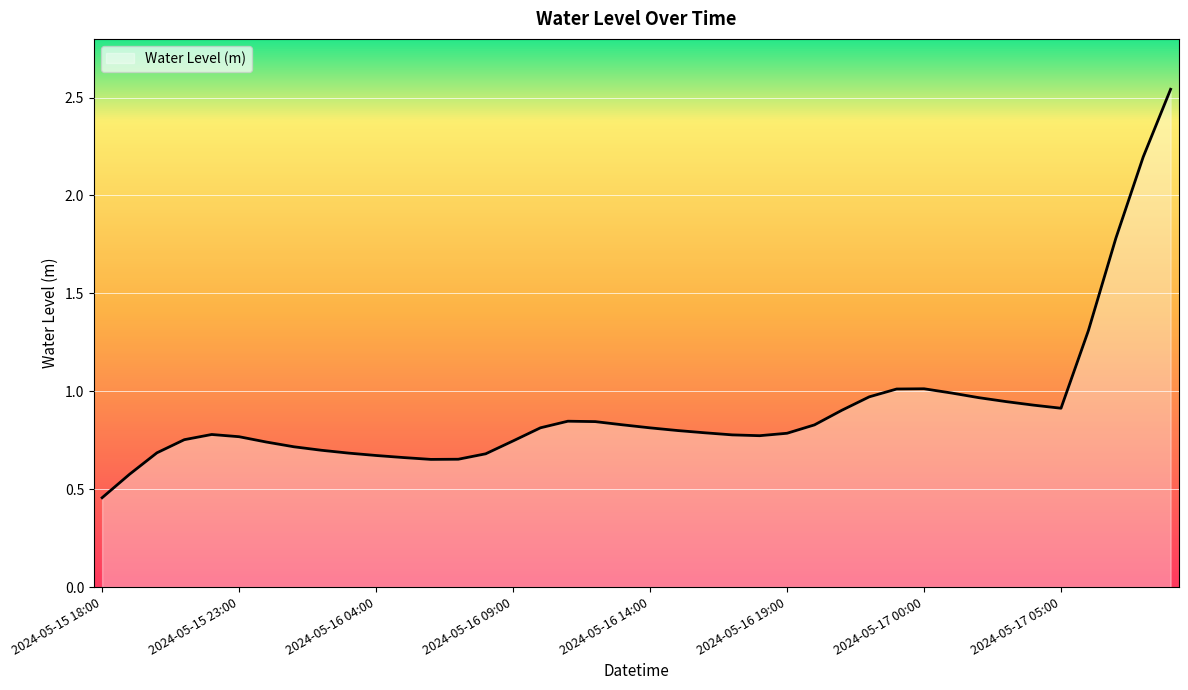

What is the difference between the maximum and minimum values?

2.1